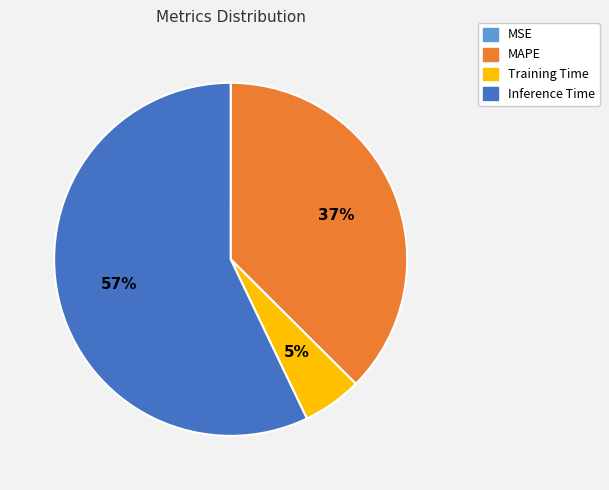

Combined, do MAPE and Inference Time account for over 50%?

Yes